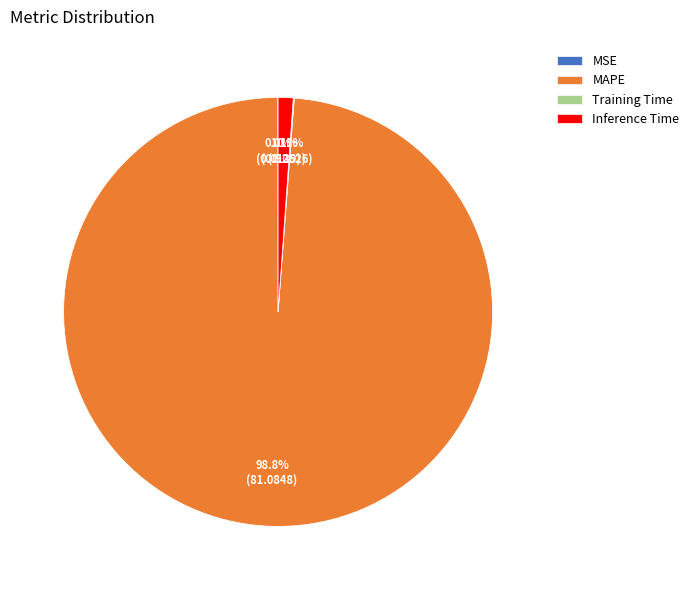

What is the majority slice?

MAPE